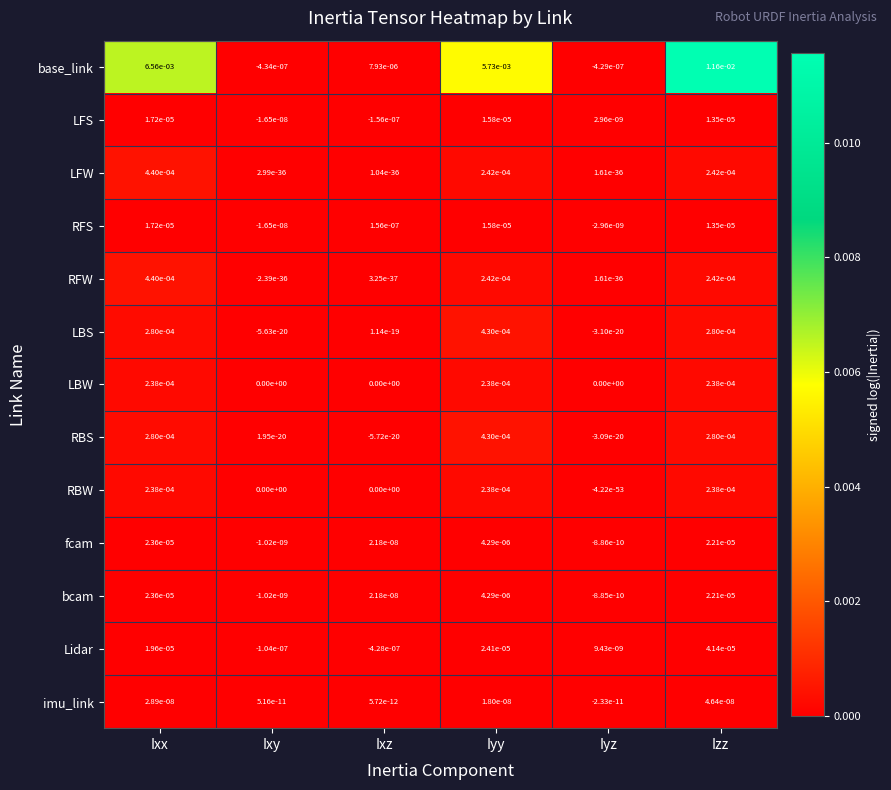

Rank the categories by Lidar value from lowest to highest.

Ixz, Ixy, Iyz, Ixx, Iyy, Izz